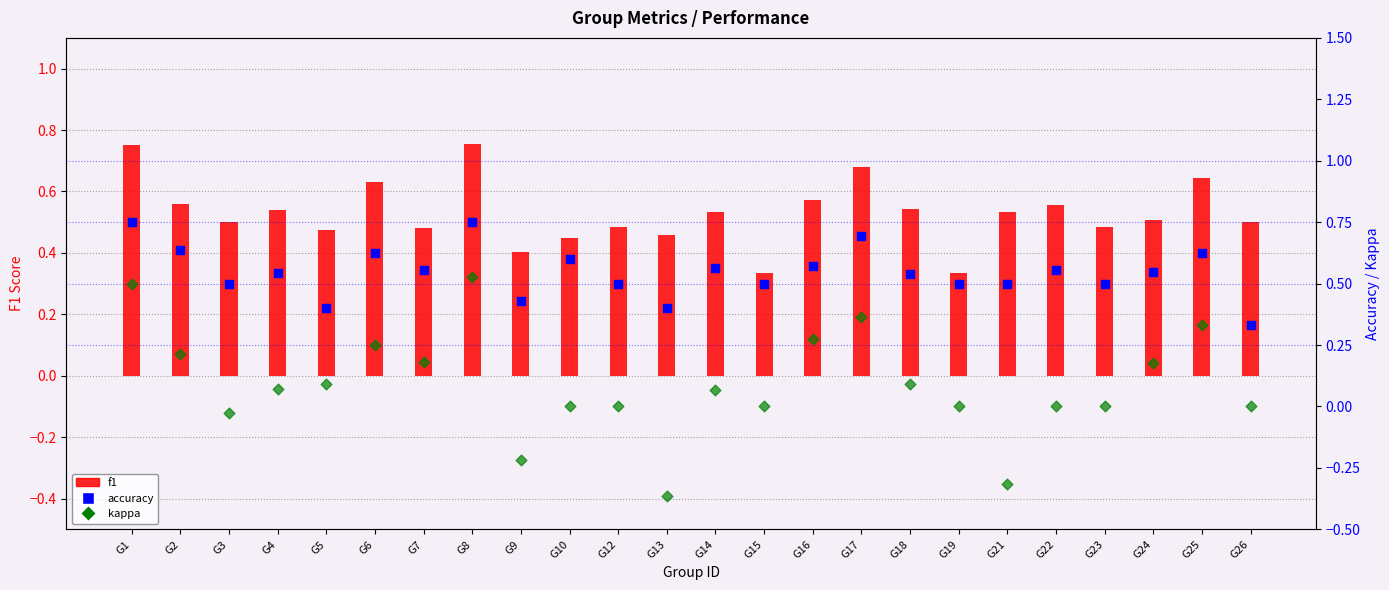

Which series reaches the minimum Y coordinate?

kappa